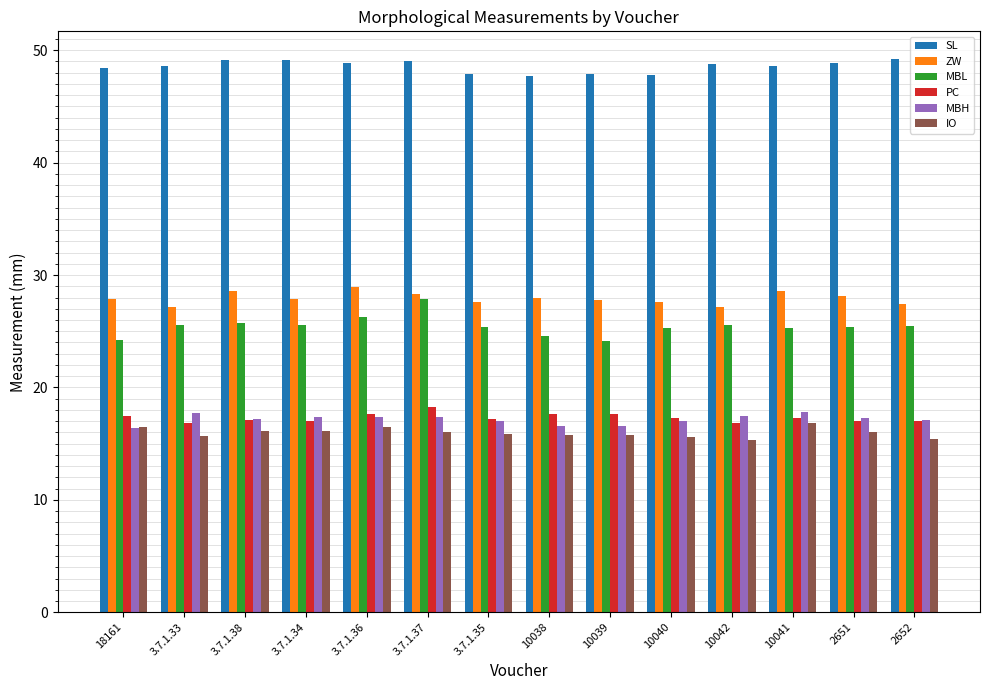

At how many categories does at least one series exceed 35?

14